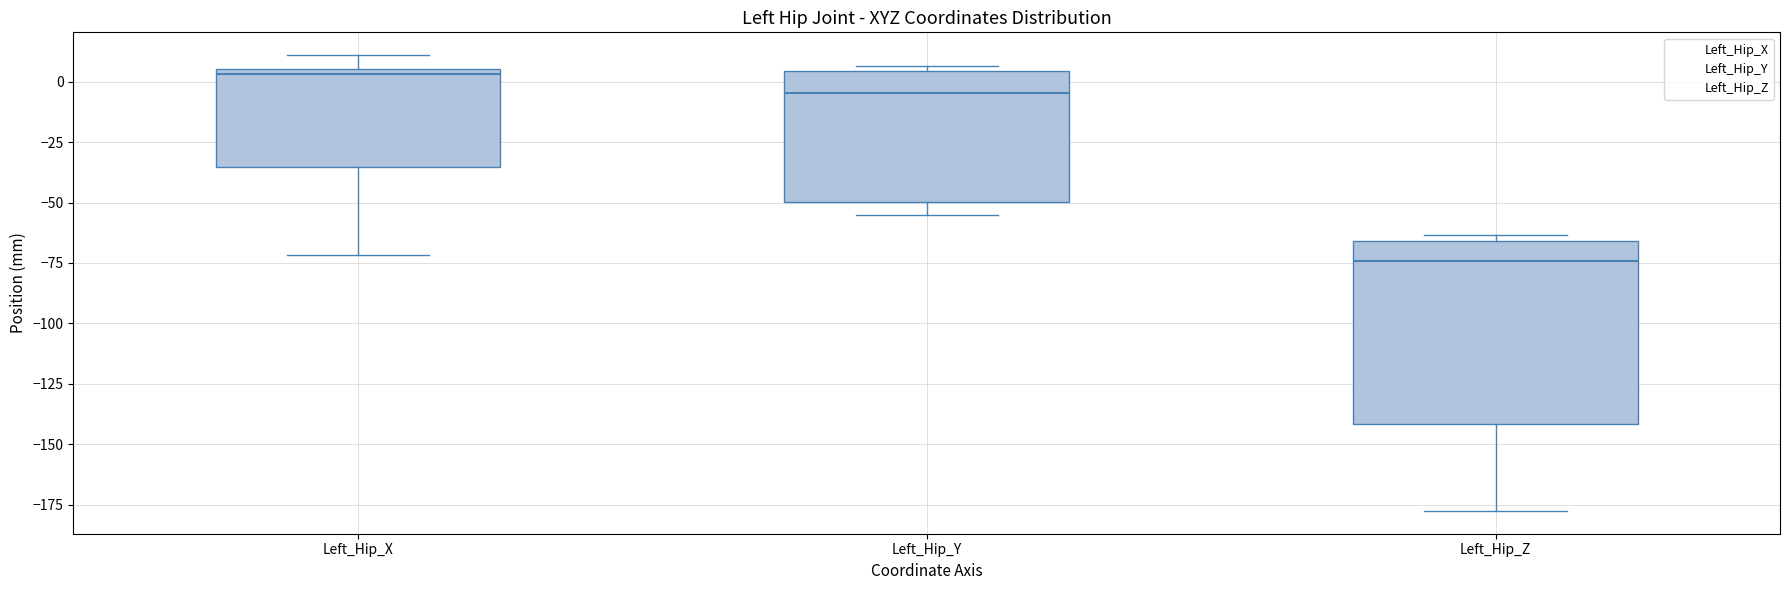

Reading left to right, read every box against the y-axis: the position of its median line, the range the box covers, and the ends of its whiskers. The values are not printed on the chart, so give them approximately, as read against the axis.

Left_Hip_X: median 5 (just below the box's upper edge), box -35 to 5, whiskers -70 to 10
Left_Hip_Y: median -5, box -50 to 5, whiskers -55 to 5 (just above the box's upper edge)
Left_Hip_Z: median -75, box -140 to -65, whiskers -180 to -65 (just above the box's upper edge)